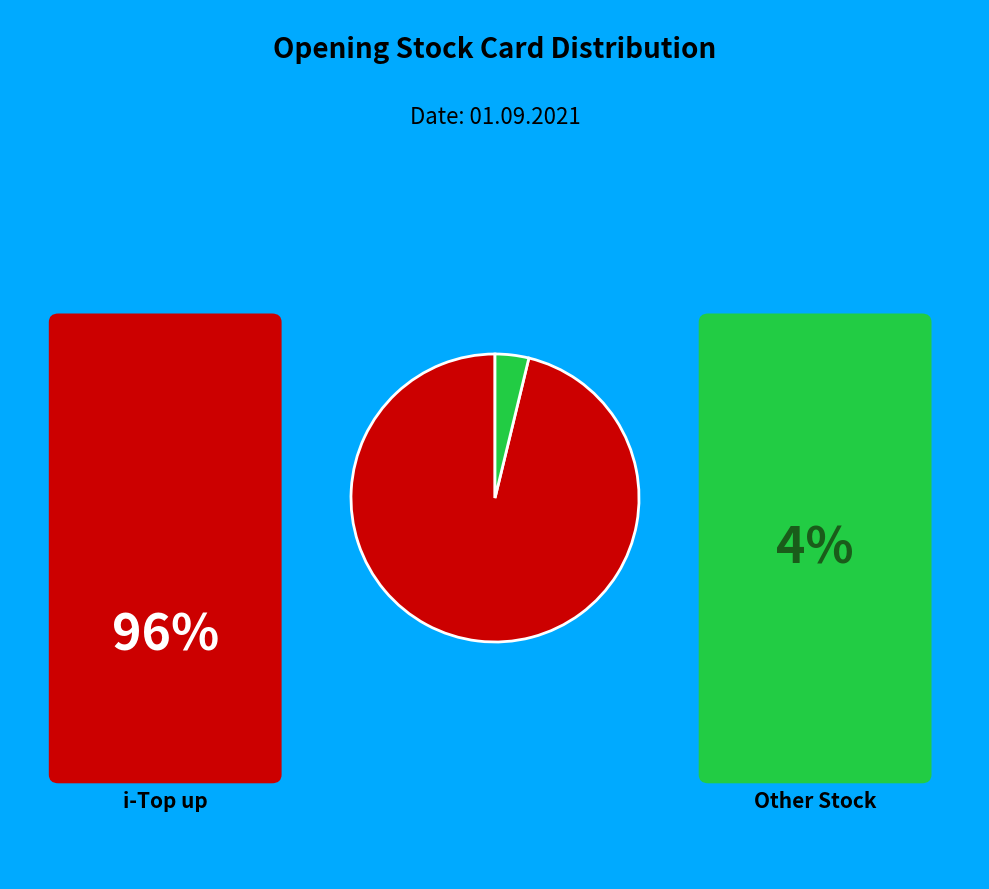

Is there any slice that represents more than half of the pie?

Yes